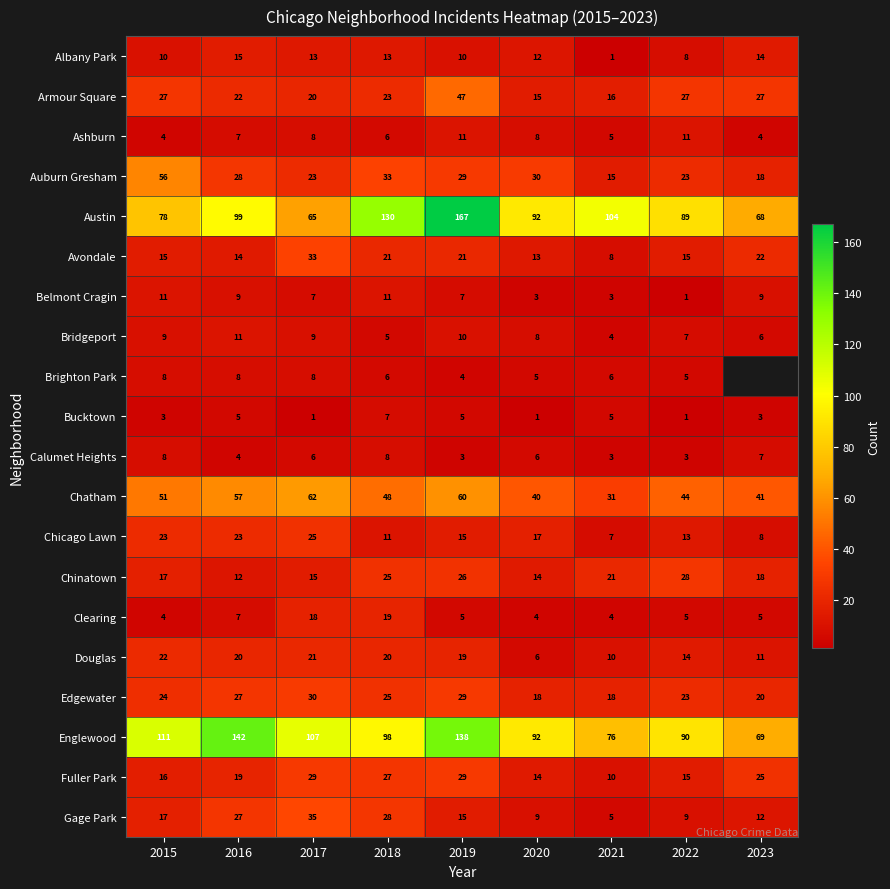

Is it true that Chinatown equals 25 at 2018?

True